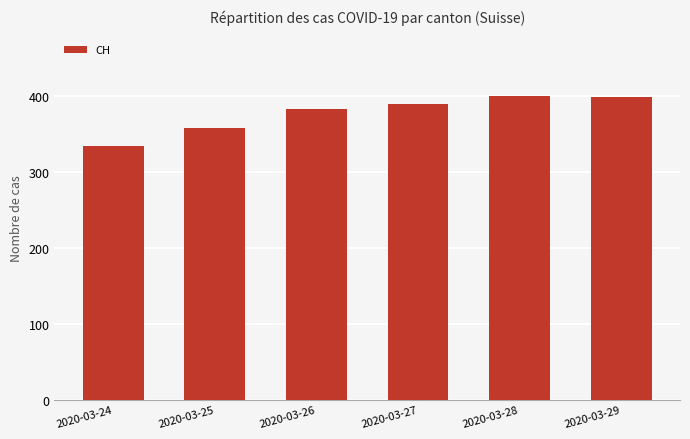

What is the change in value from 2020-03-24 to 2020-03-28?

+66